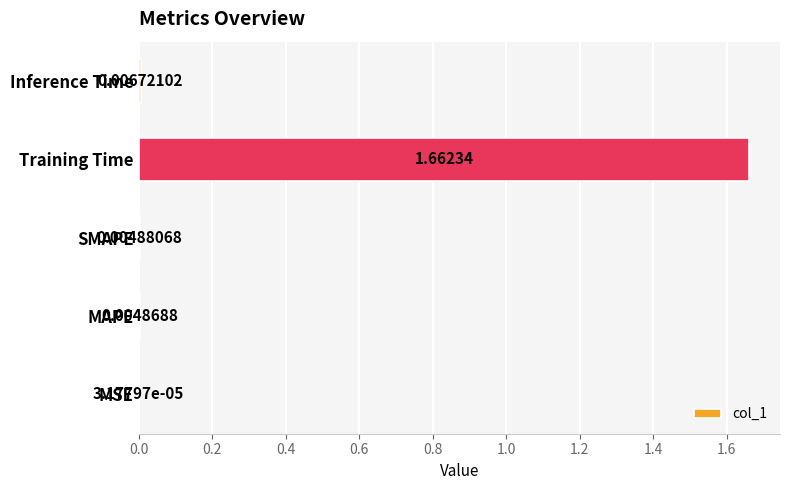

Which category has the highest value across all series?

Training Time